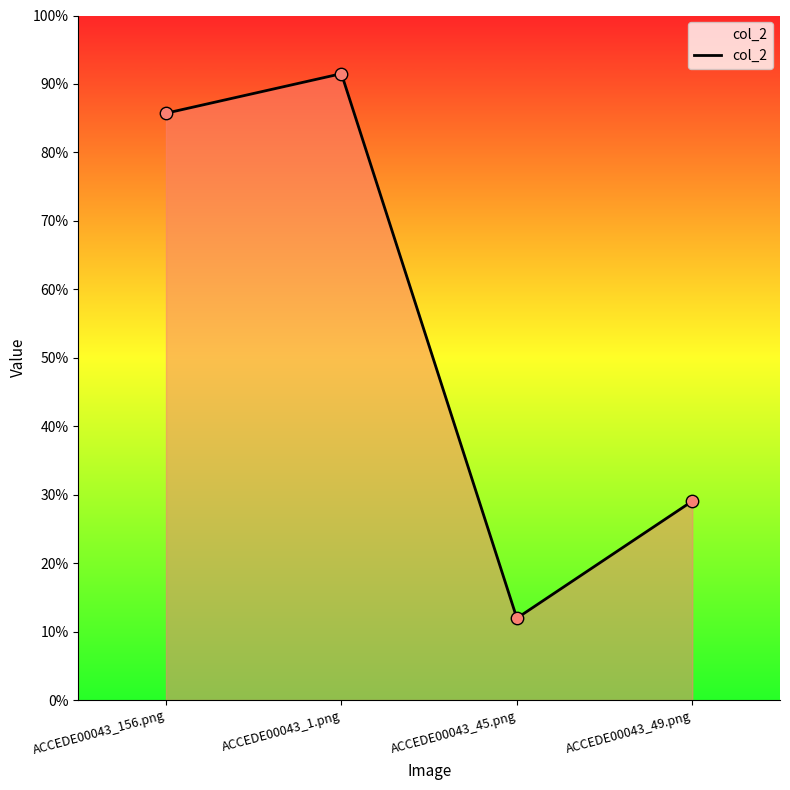

Does the chart have visible grid lines?

No